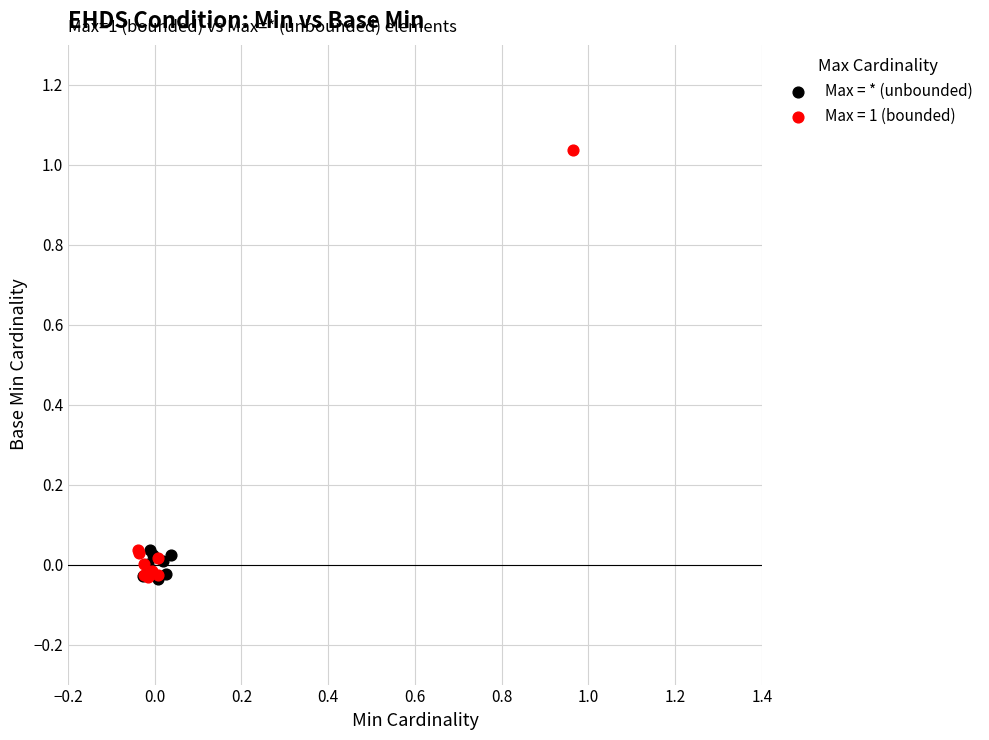

Which series has the widest spread of Y values?

Max = 1 (bounded)